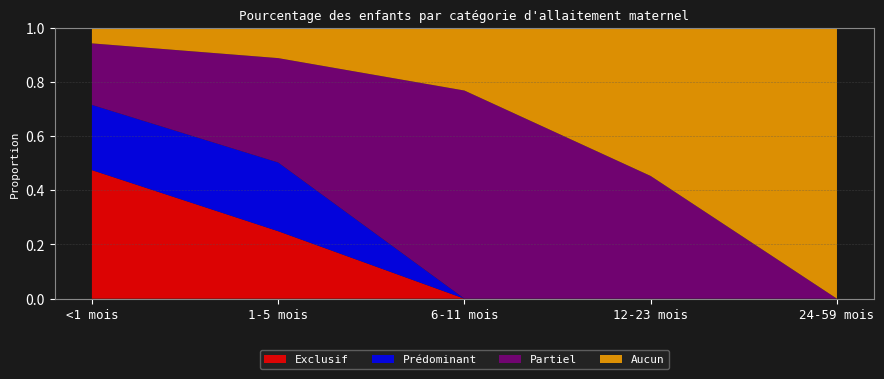

Reading left to right, extract all data points from this chart.

Exclusif: 0.5	0.2	0.0	0.0	0.0
Prédominant: 0.2	0.3	0.0	0.0	0.0
Partiel: 0.2	0.4	0.8	0.5	0.0
Aucun: 0.1	0.1	0.2	0.5	1.0